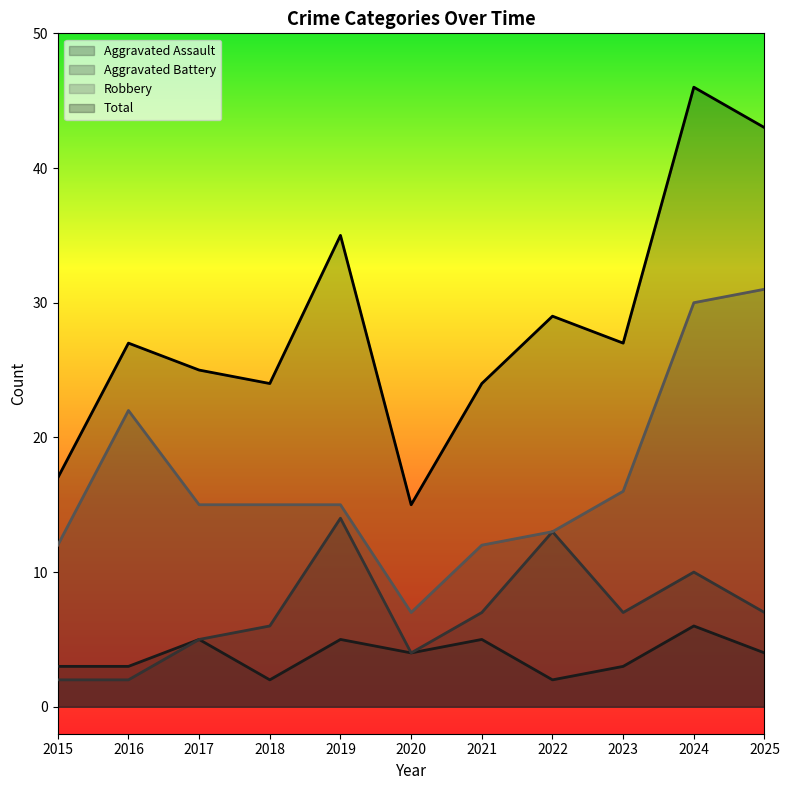

True or false: Aggravated Battery and Total intersect in this chart.

False